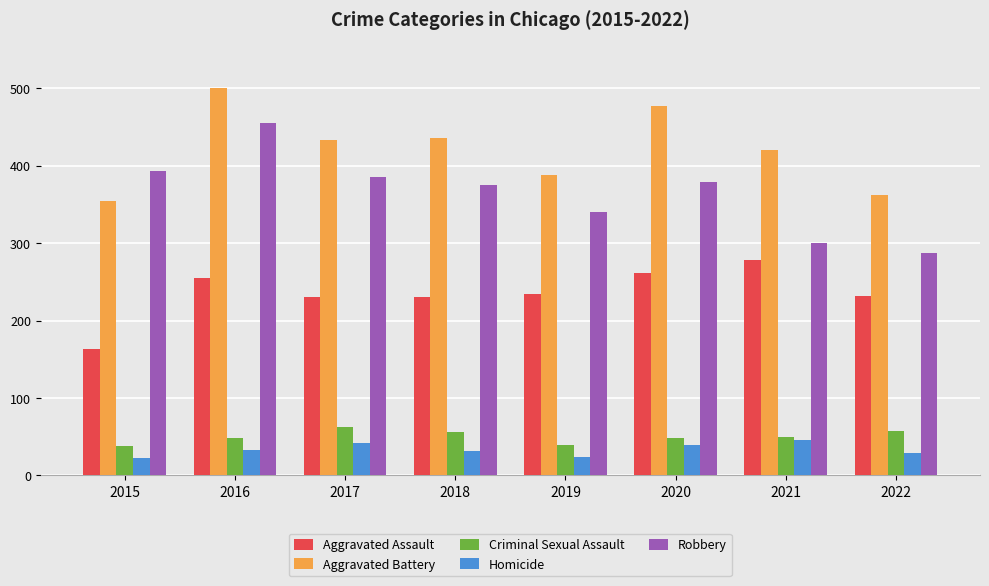

What is the difference between the highest and lowest values at 2020?

439